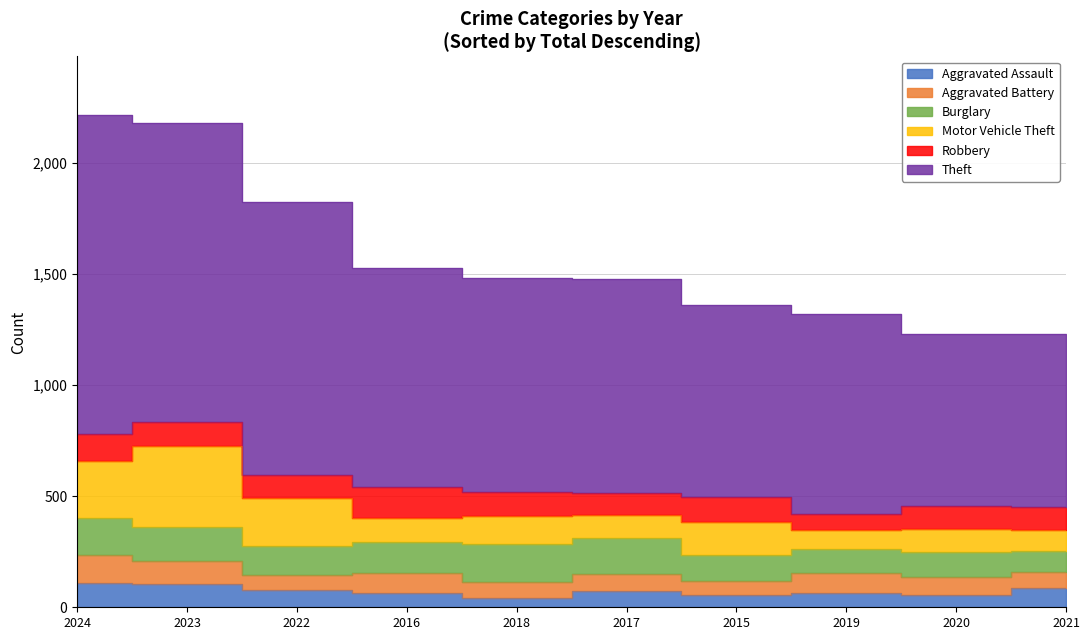

At which category does Burglary reach its first local peak?

2018